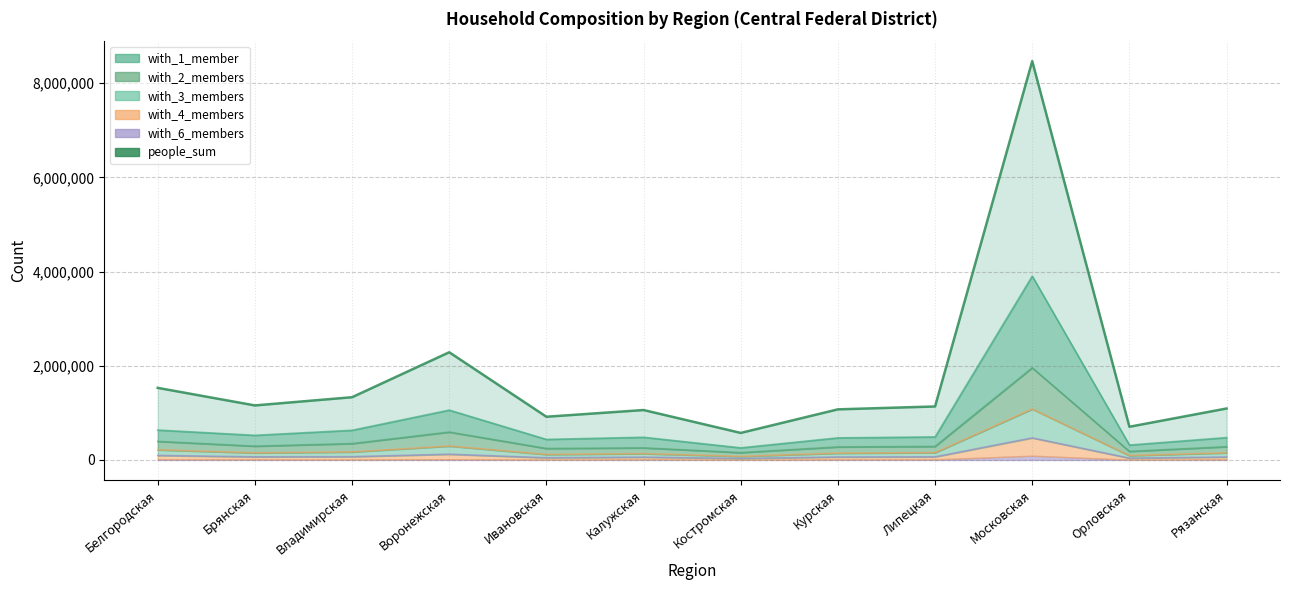

Which series changed the most between Ивановская and Калужская?

people_sum